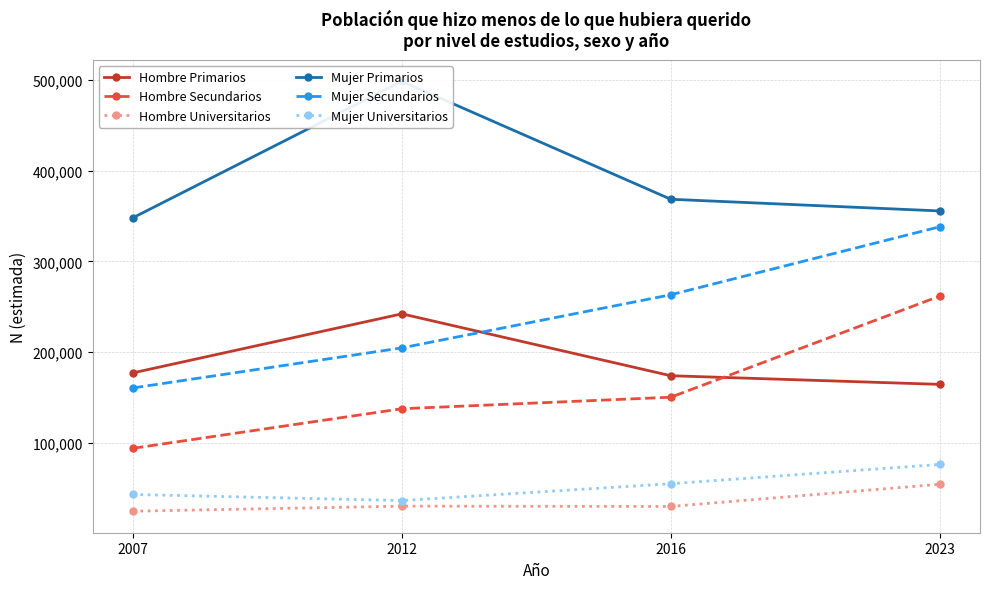

Which series has the widest spread of values?

Mujer Secundarios